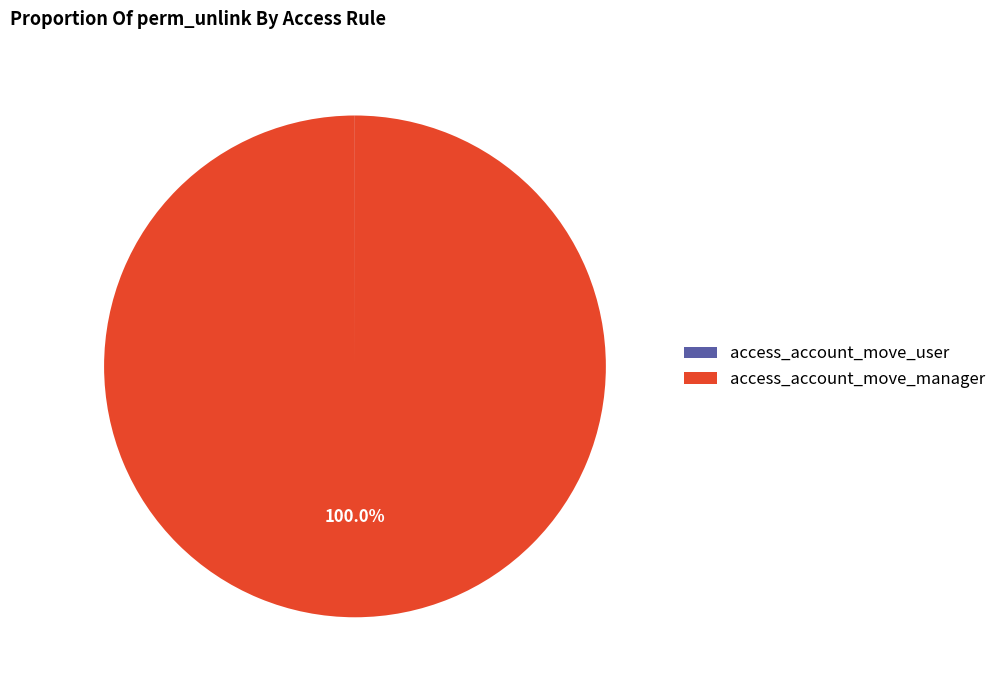

What is the majority slice?

access_account_move_manager